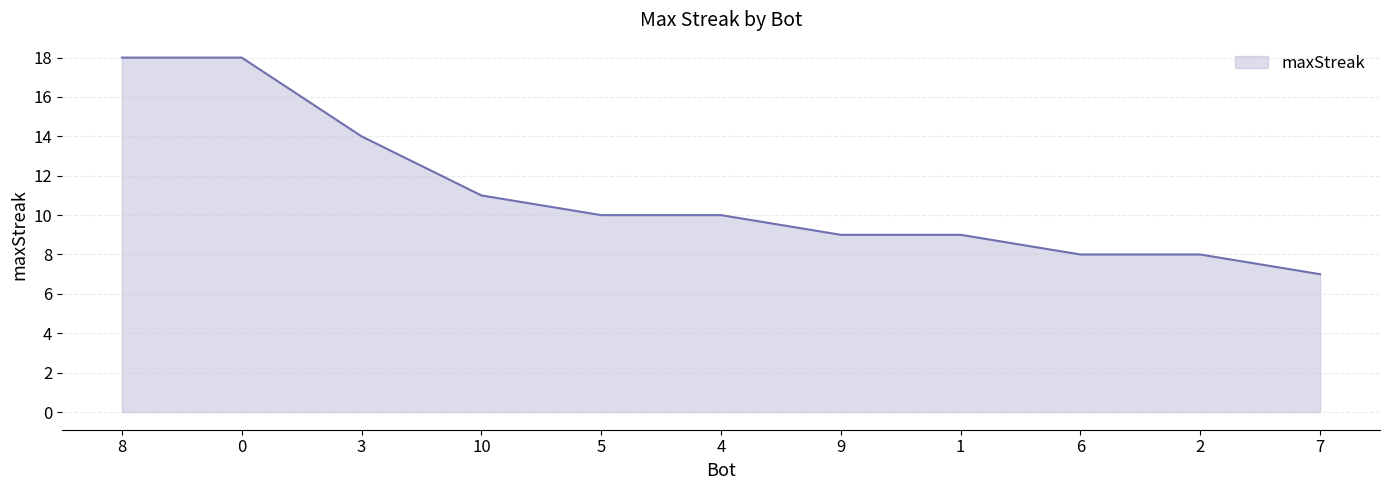

Reading left to right, list all the values displayed in this chart.

8=18	0=18	3=14	10=11	5=10	4=10	9=9	1=9	6=8	2=8	7=7